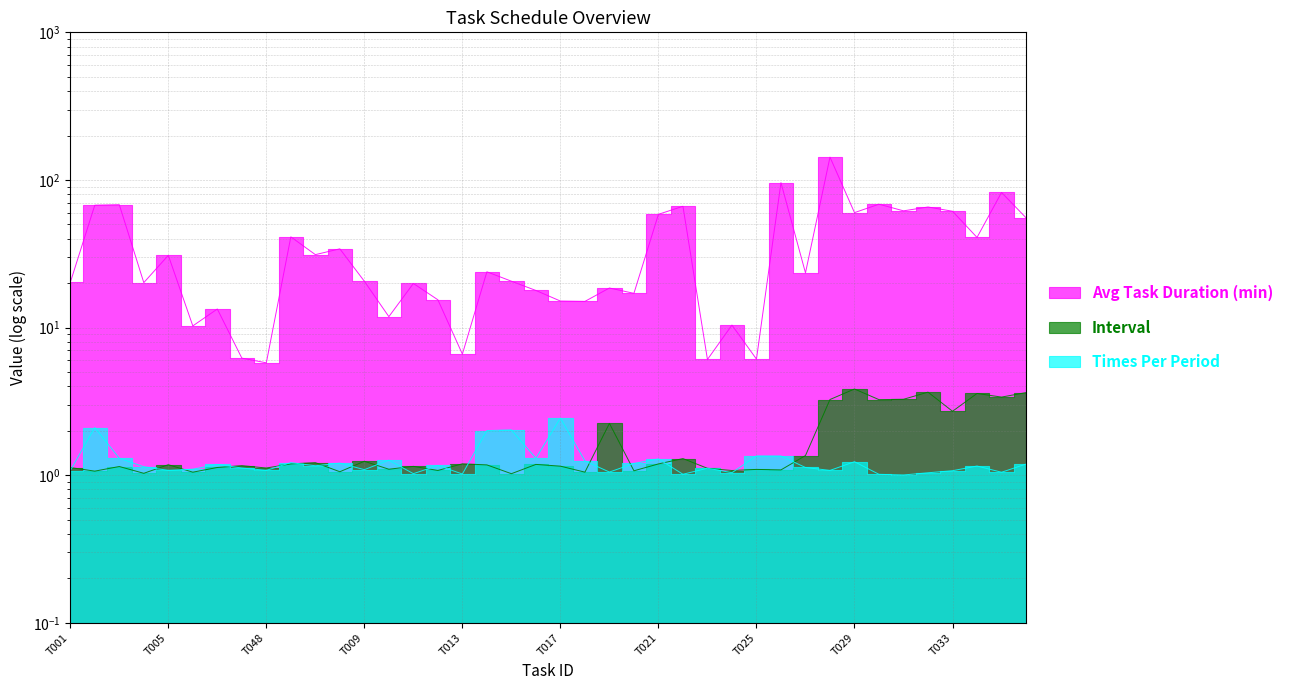

True or false: Avg Task Duration (min) and Interval intersect in this chart.

False